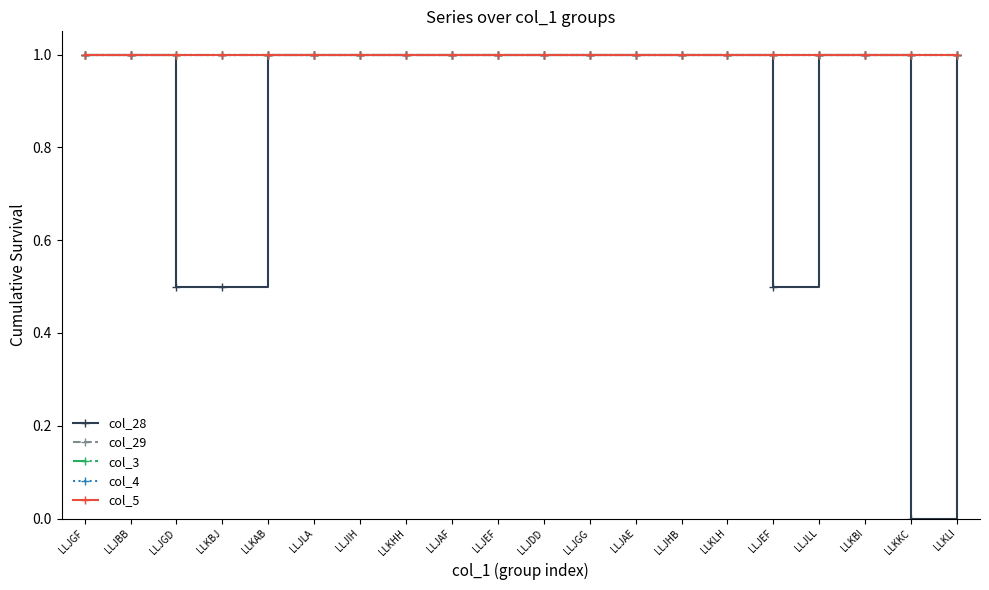

Reading right to left, list all the values displayed in this chart.

col_28: 1.0	0.0	1.0	1.0	0.5	1.0	1.0	1.0	1.0	1.0	1.0	1.0	1.0	1.0	1.0	1.0	0.5	0.5	1.0	1.0
col_29: 1.0	1.0	1.0	1.0	1.0	1.0	1.0	1.0	1.0	1.0	1.0	1.0	1.0	1.0	1.0	1.0	1.0	1.0	1.0	1.0
col_3: 1.0	1.0	1.0	1.0	1.0	1.0	1.0	1.0	1.0	1.0	1.0	1.0	1.0	1.0	1.0	1.0	1.0	1.0	1.0	1.0
col_4: 1.0	1.0	1.0	1.0	1.0	1.0	1.0	1.0	1.0	1.0	1.0	1.0	1.0	1.0	1.0	1.0	1.0	1.0	1.0	1.0
col_5: 1.0	1.0	1.0	1.0	1.0	1.0	1.0	1.0	1.0	1.0	1.0	1.0	1.0	1.0	1.0	1.0	1.0	1.0	1.0	1.0